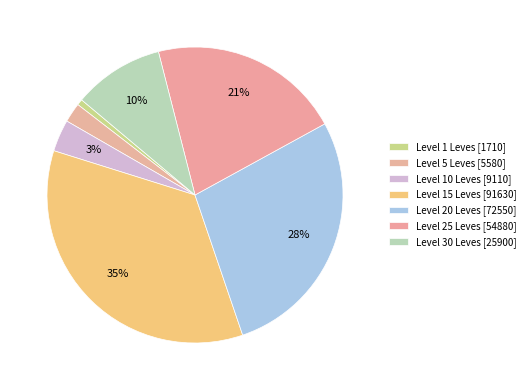

How many slices are in this pie chart?

7